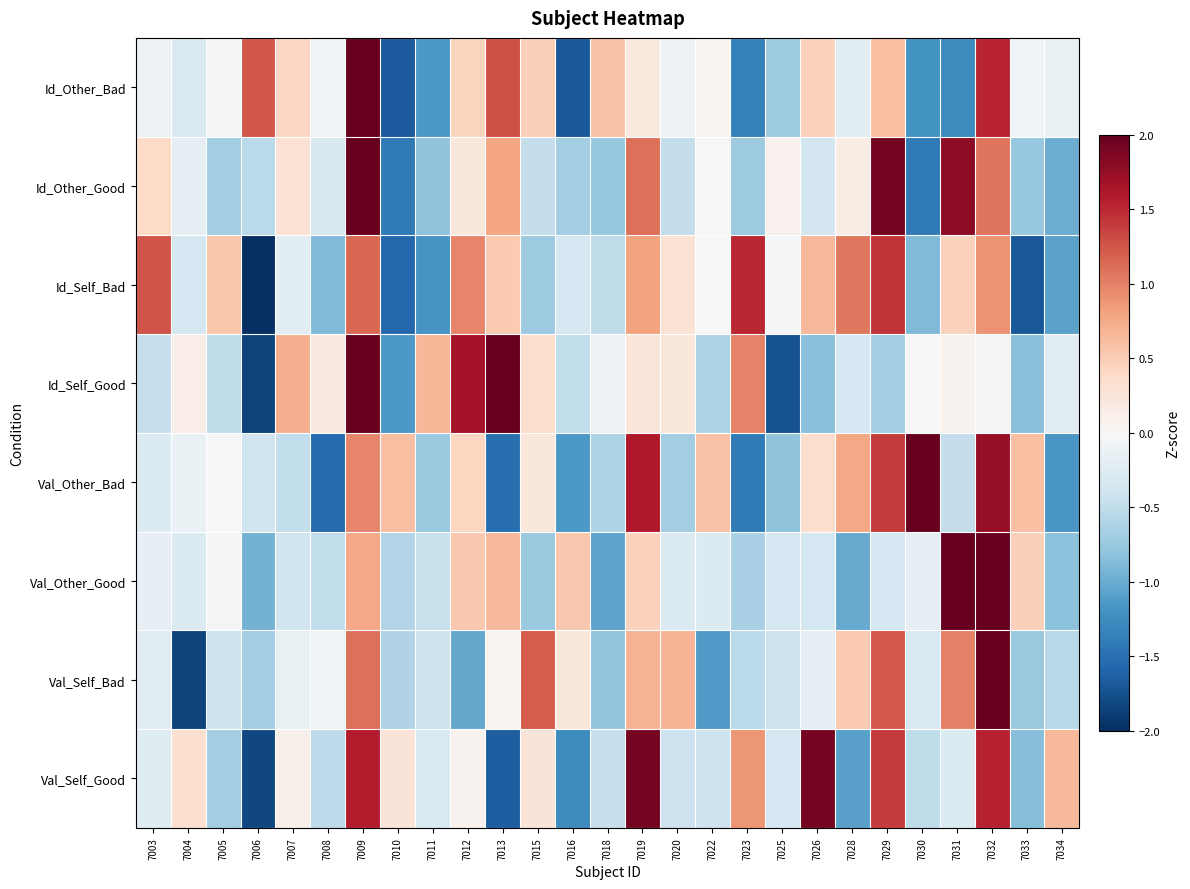

How many distinct data groups are displayed?

8